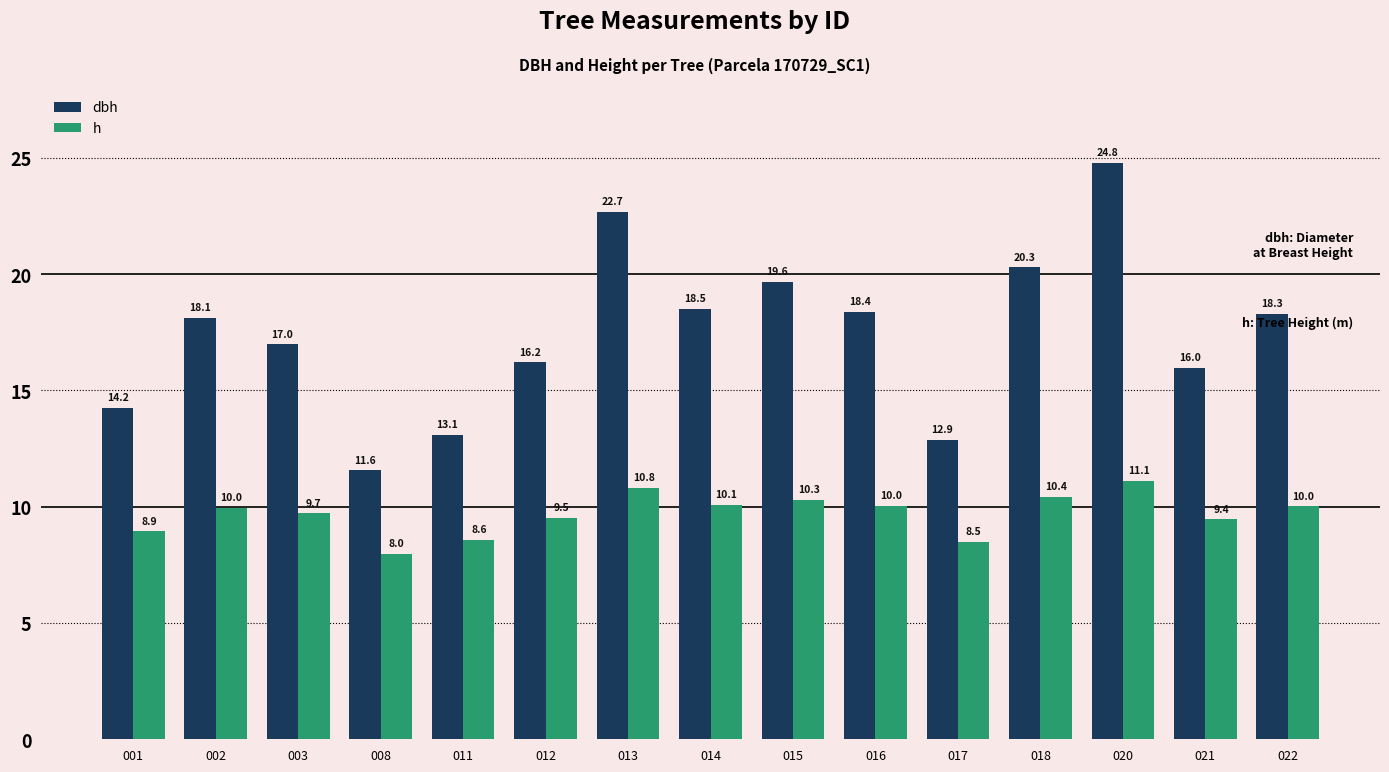

List the series in order of their overall mean, lowest first.

h, dbh